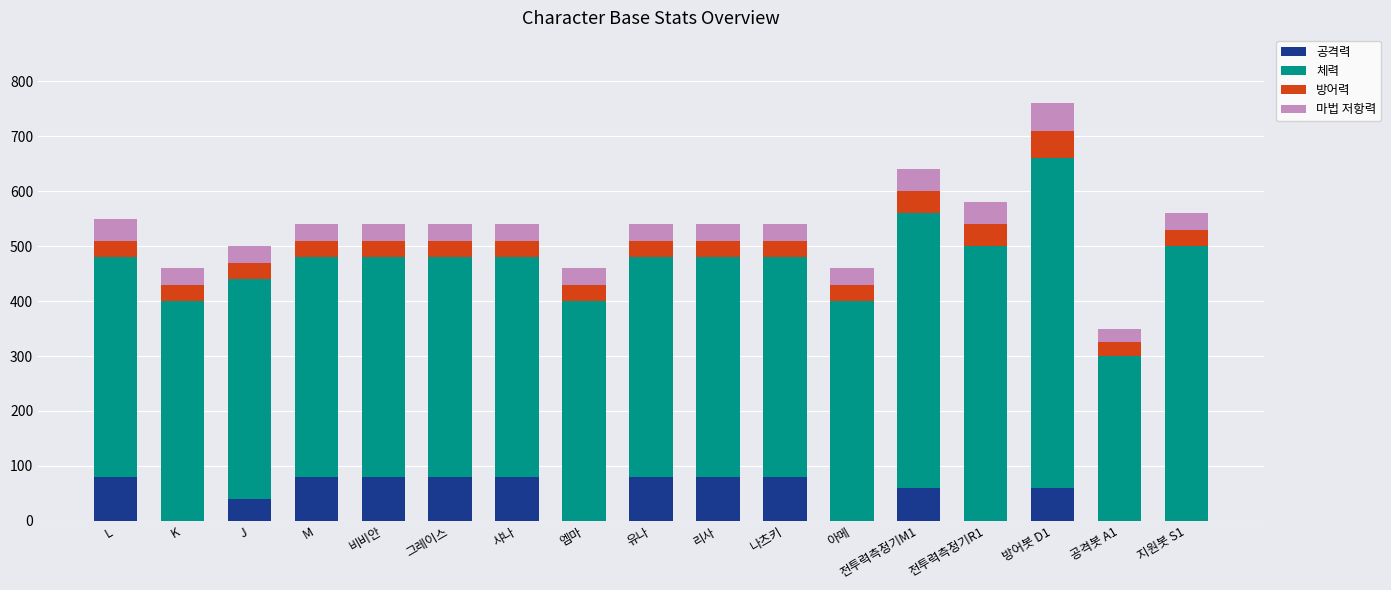

What is the total value across all series at 나츠키?

540